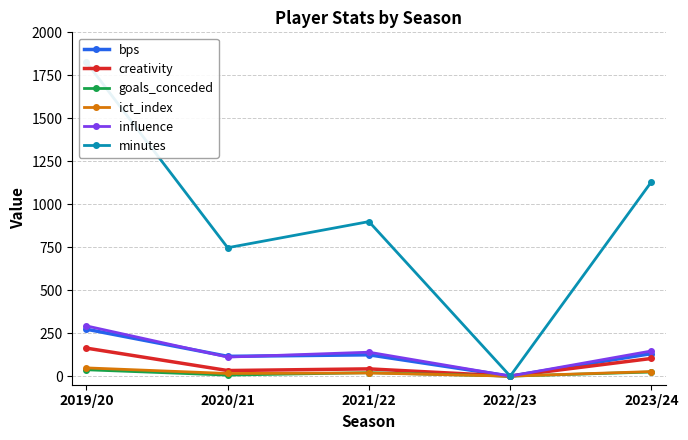

List the labels in order of goals_conceded value, largest first.

2019/20, 2023/24, 2021/22, 2020/21, 2022/23